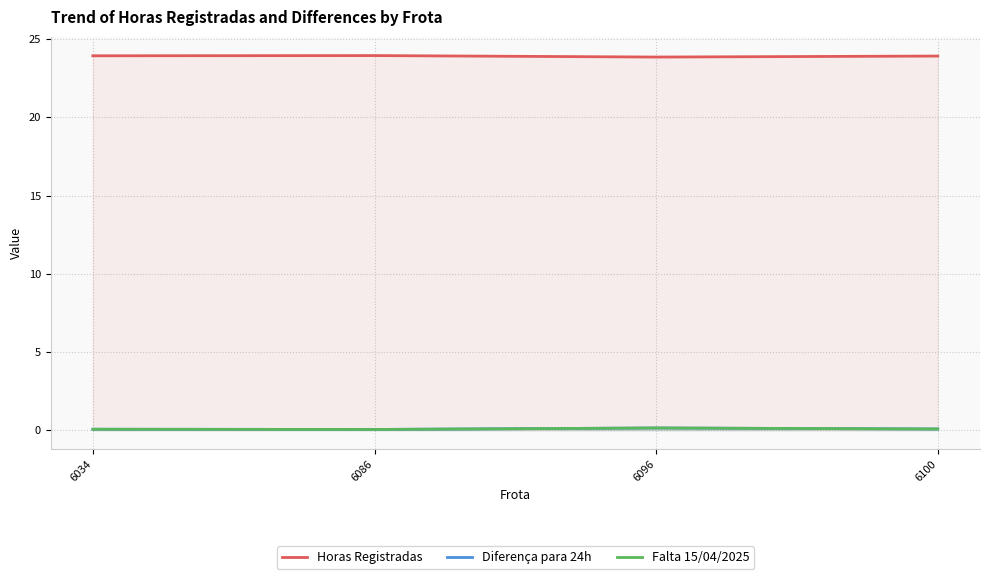

Which category has the highest value in the Horas Registradas series?

6086